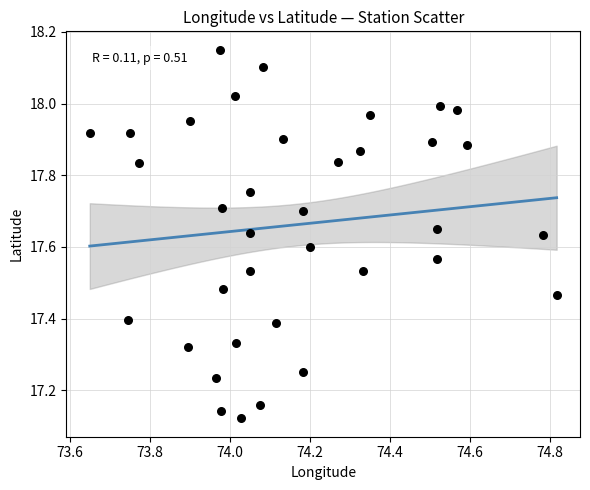

What is the range of Y values (max minus min)?

1.0